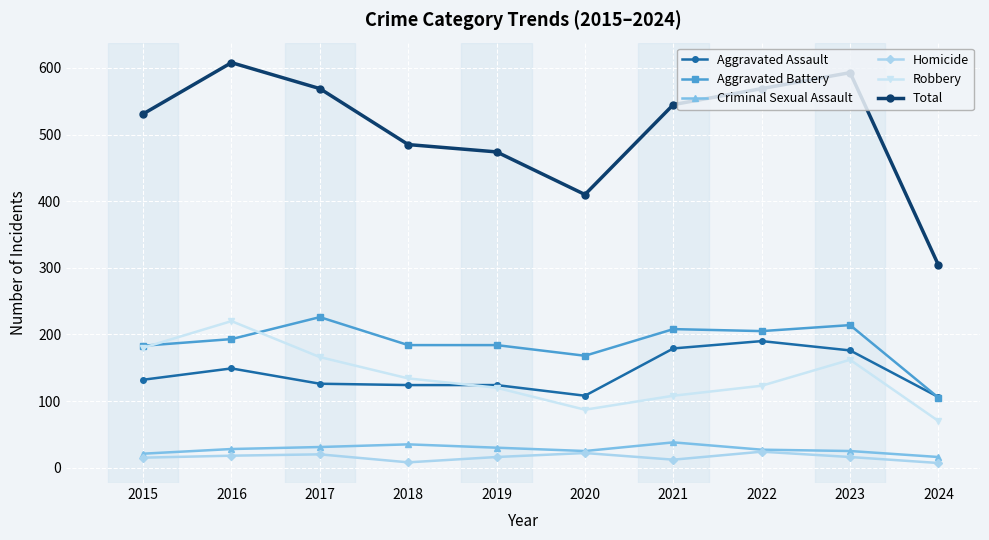

What are all the series names shown in the legend?

Aggravated Assault, Aggravated Battery, Criminal Sexual Assault, Homicide, Robbery, Total